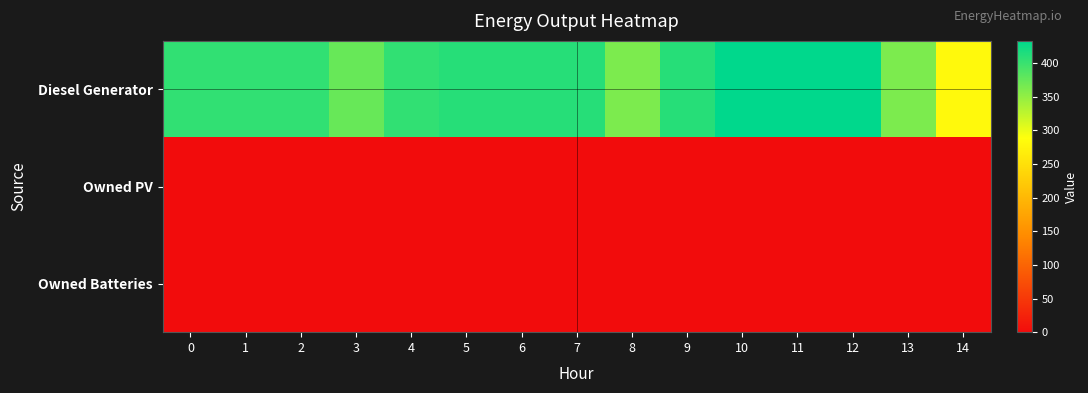

Reading right to left, transcribe all the data shown in this chart.

Diesel Generator: 14=282	13=362	12=433	11=433	10=433	9=411	8=362	7=411	6=411	5=411	4=405	3=374	2=405	1=405	0=405
Owned PV: 14=0	13=0	12=0	11=0	10=0	9=0	8=0	7=0	6=0	5=0	4=0	3=0	2=0	1=0	0=0
Owned Batteries: 14=0	13=0	12=0	11=0	10=0	9=0	8=0	7=0	6=0	5=0	4=0	3=0	2=0	1=0	0=0